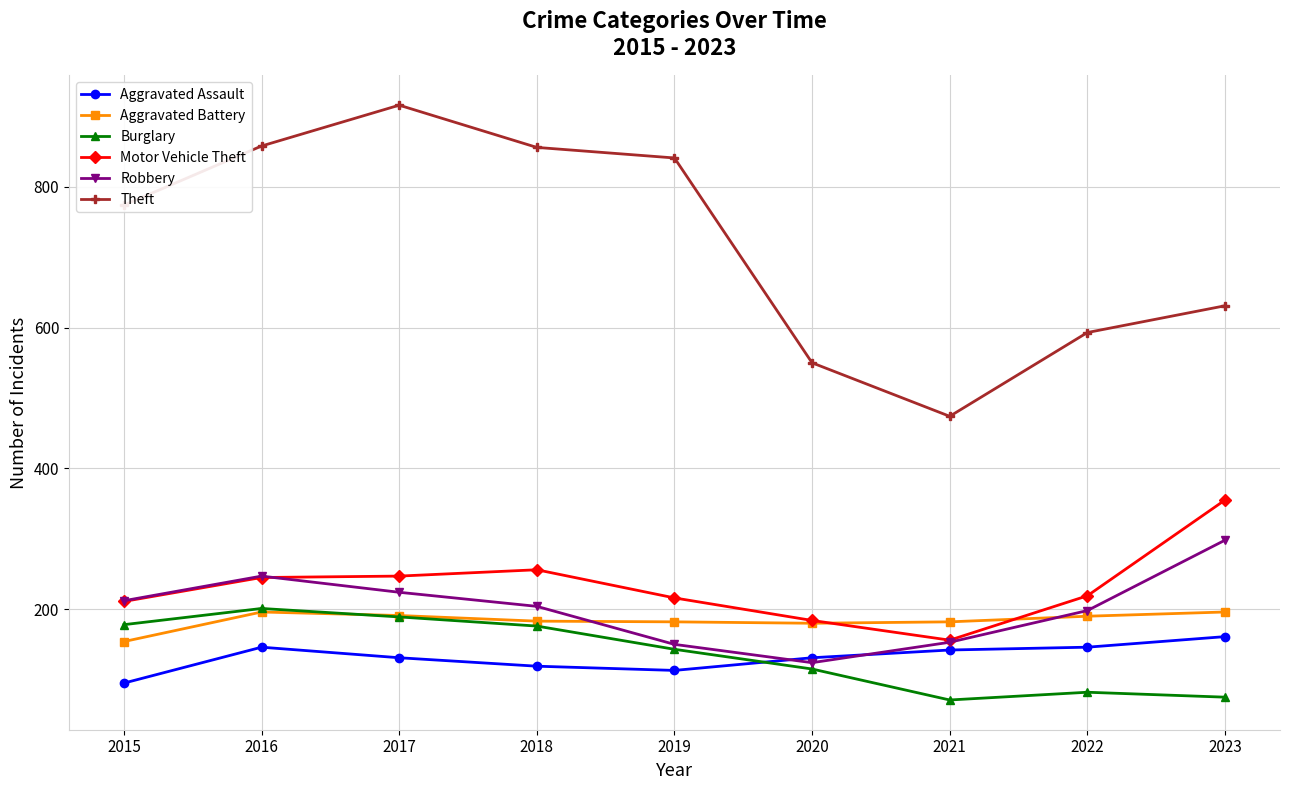

What is the difference between the highest and lowest values at 2021?

403